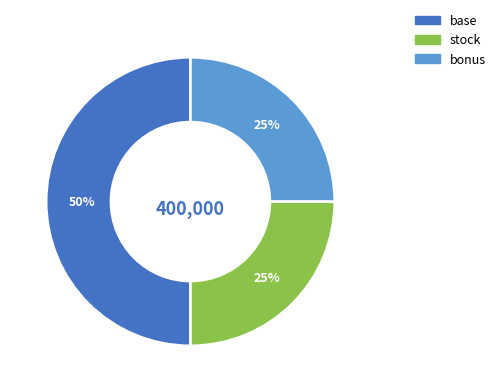

True or false: bonus accounts for 11% of the total.

False